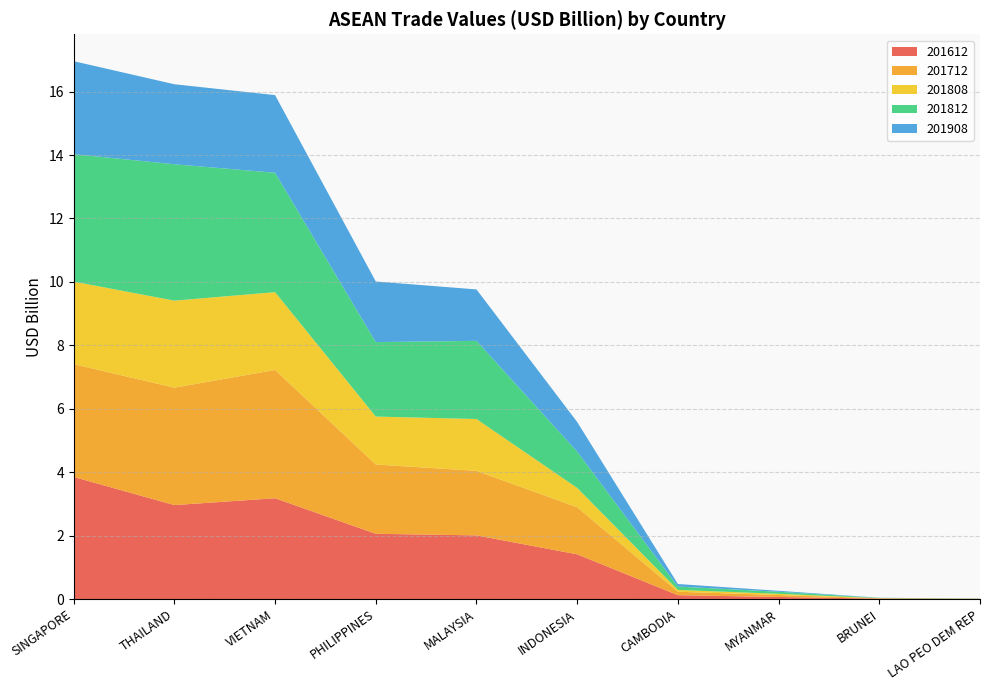

Reading left to right, extract all data points from this chart.

201612: SINGAPORE=3.9	THAILAND=3.0	VIETNAM=3.2	PHILIPPINES=2.1	MALAYSIA=2.0	INDONESIA=1.4	CAMBODIA=0.1	MYANMAR=0.1	BRUNEI=0.0	LAO PEO DEM REP=0.0
201712: SINGAPORE=3.6	THAILAND=3.7	VIETNAM=4.0	PHILIPPINES=2.2	MALAYSIA=2.0	INDONESIA=1.5	CAMBODIA=0.1	MYANMAR=0.1	BRUNEI=0.0	LAO PEO DEM REP=0.0
201808: SINGAPORE=2.6	THAILAND=2.7	VIETNAM=2.5	PHILIPPINES=1.5	MALAYSIA=1.6	INDONESIA=0.6	CAMBODIA=0.1	MYANMAR=0.0	BRUNEI=0.0	LAO PEO DEM REP=0.0
201812: SINGAPORE=4.0	THAILAND=4.3	VIETNAM=3.8	PHILIPPINES=2.3	MALAYSIA=2.5	INDONESIA=1.1	CAMBODIA=0.1	MYANMAR=0.1	BRUNEI=0.0	LAO PEO DEM REP=0.0
201908: SINGAPORE=2.9	THAILAND=2.5	VIETNAM=2.4	PHILIPPINES=1.9	MALAYSIA=1.6	INDONESIA=0.9	CAMBODIA=0.1	MYANMAR=0.0	BRUNEI=0.0	LAO PEO DEM REP=0.0